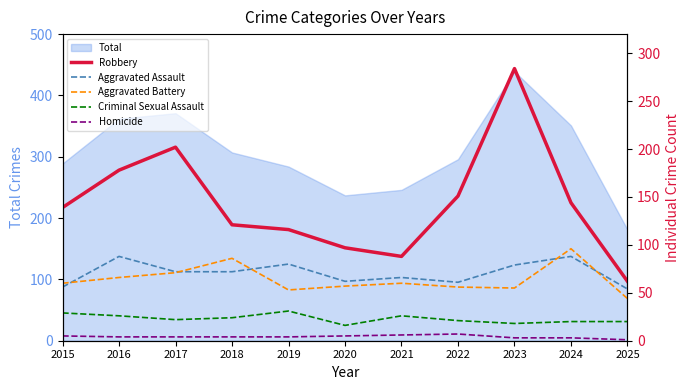

Which category has the lowest value across all series?

2025